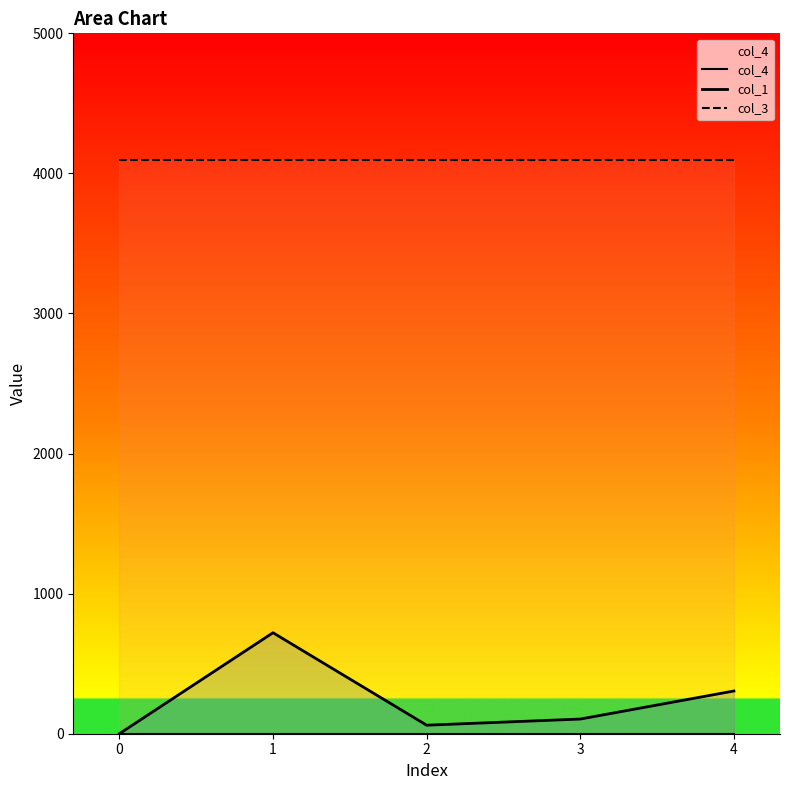

The col_3 series shows 6991.9 at 0. True or false?

False